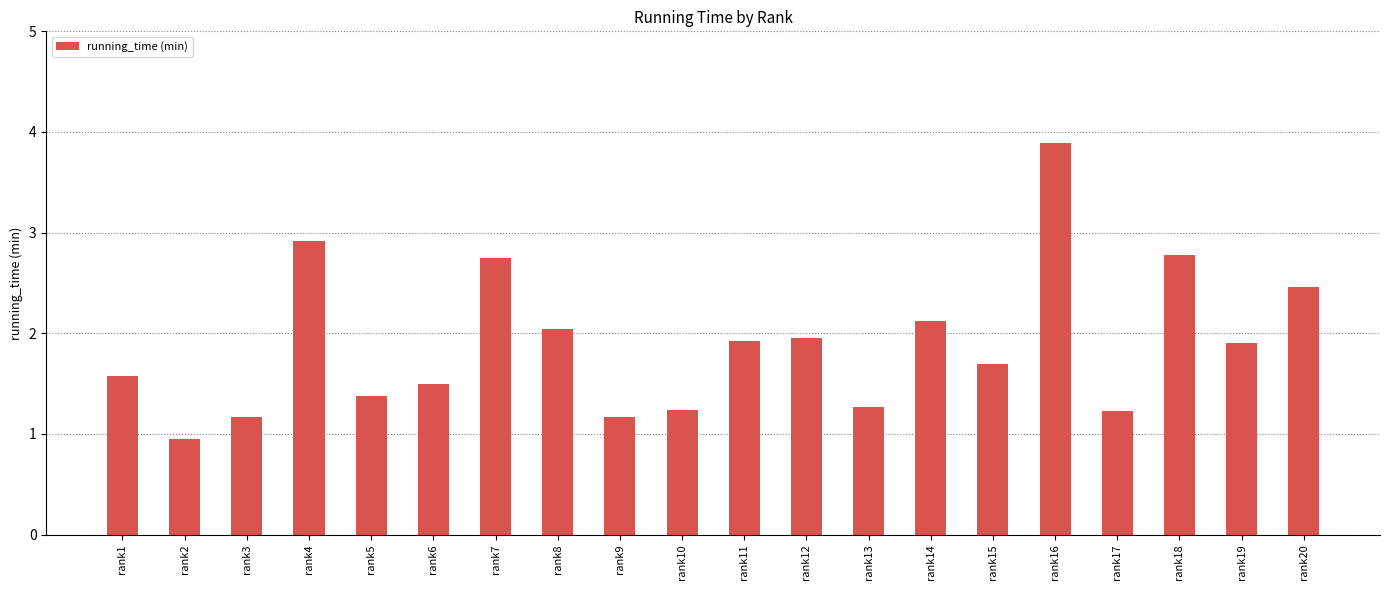

What is the change in value from rank12 to rank19?

-0.1